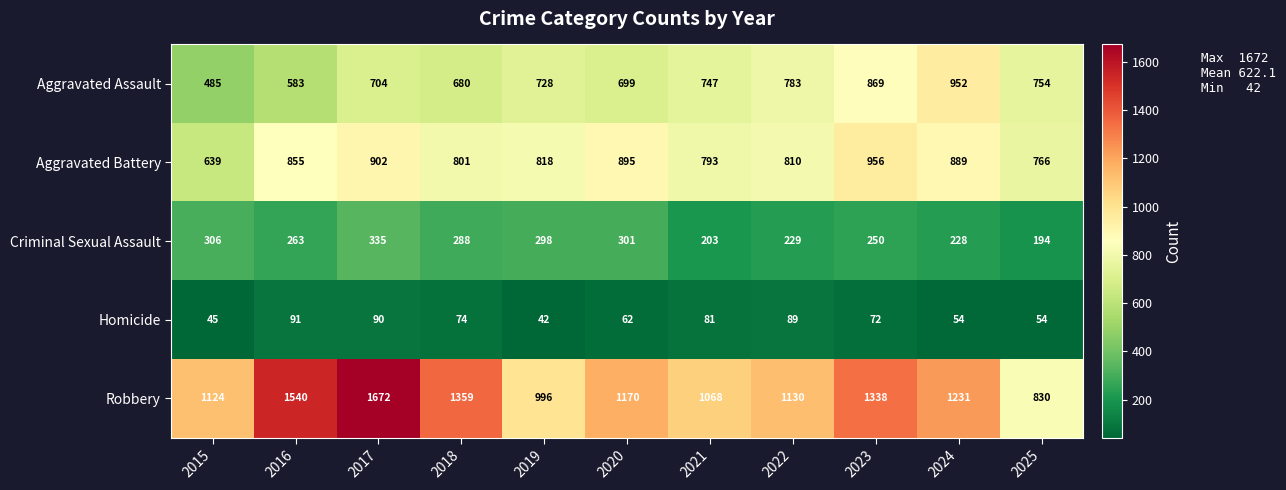

List the series in order of their peak value, lowest first.

Homicide, Criminal Sexual Assault, Aggravated Assault, Aggravated Battery, Robbery